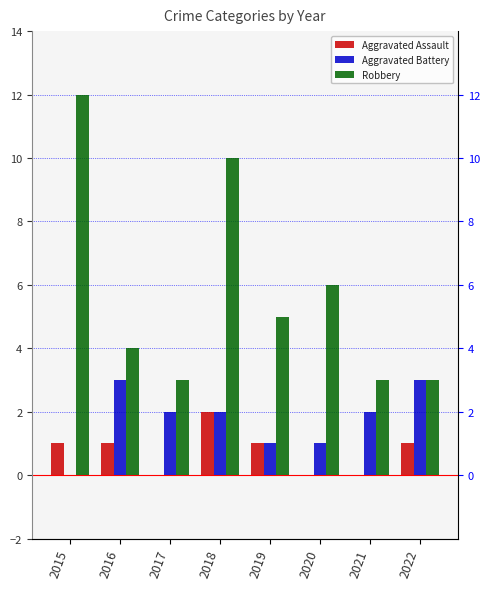

Which has a higher value, 2021 or 2018?

2018